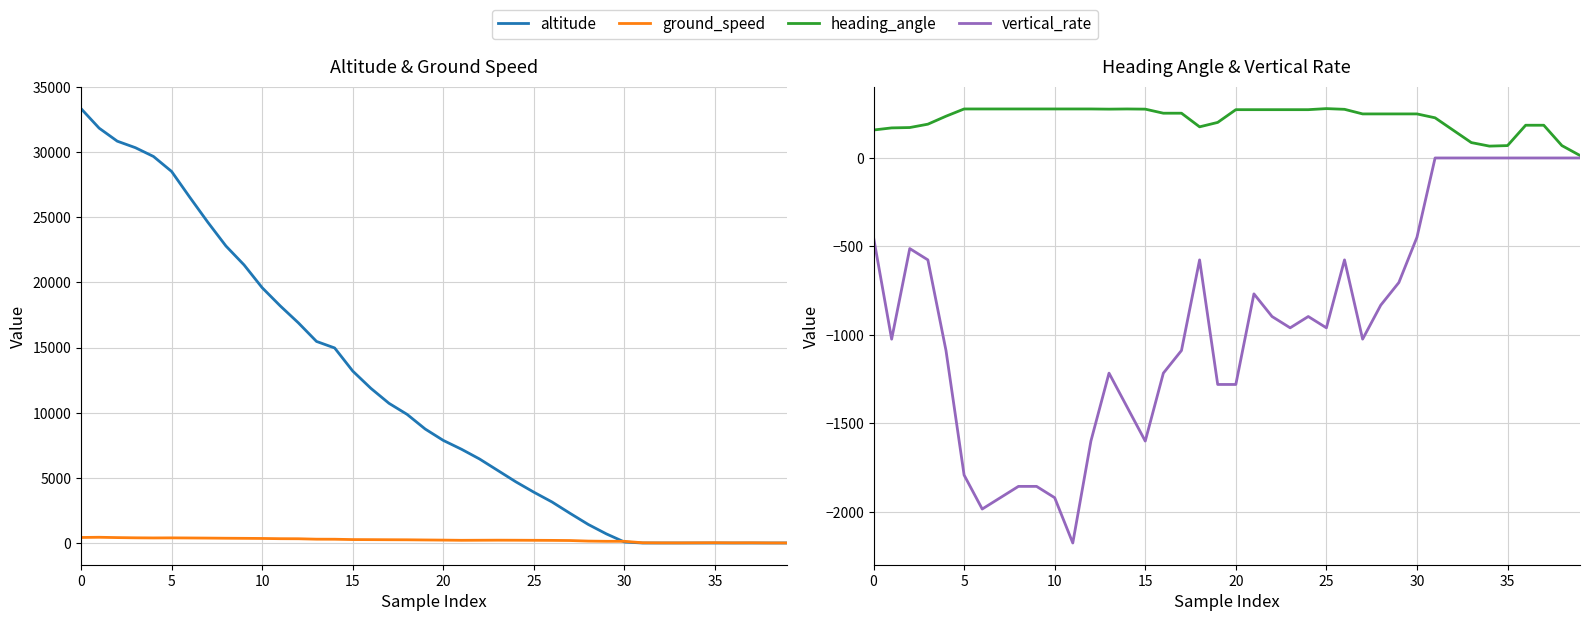

How many data points in altitude are less than 8750?

20